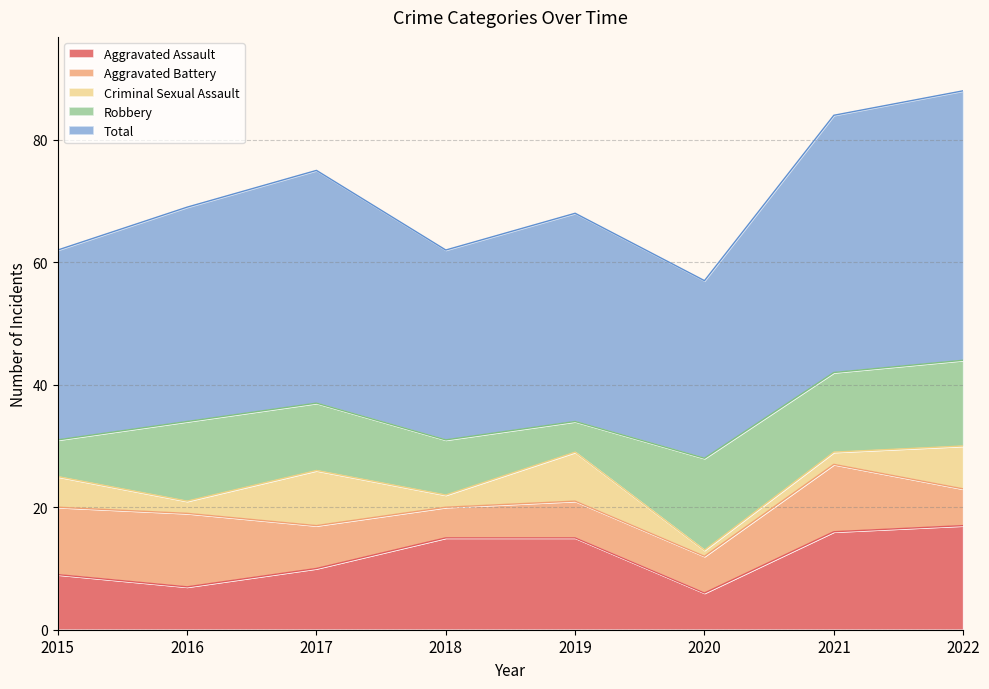

What is the sum of all Aggravated Battery values?

64